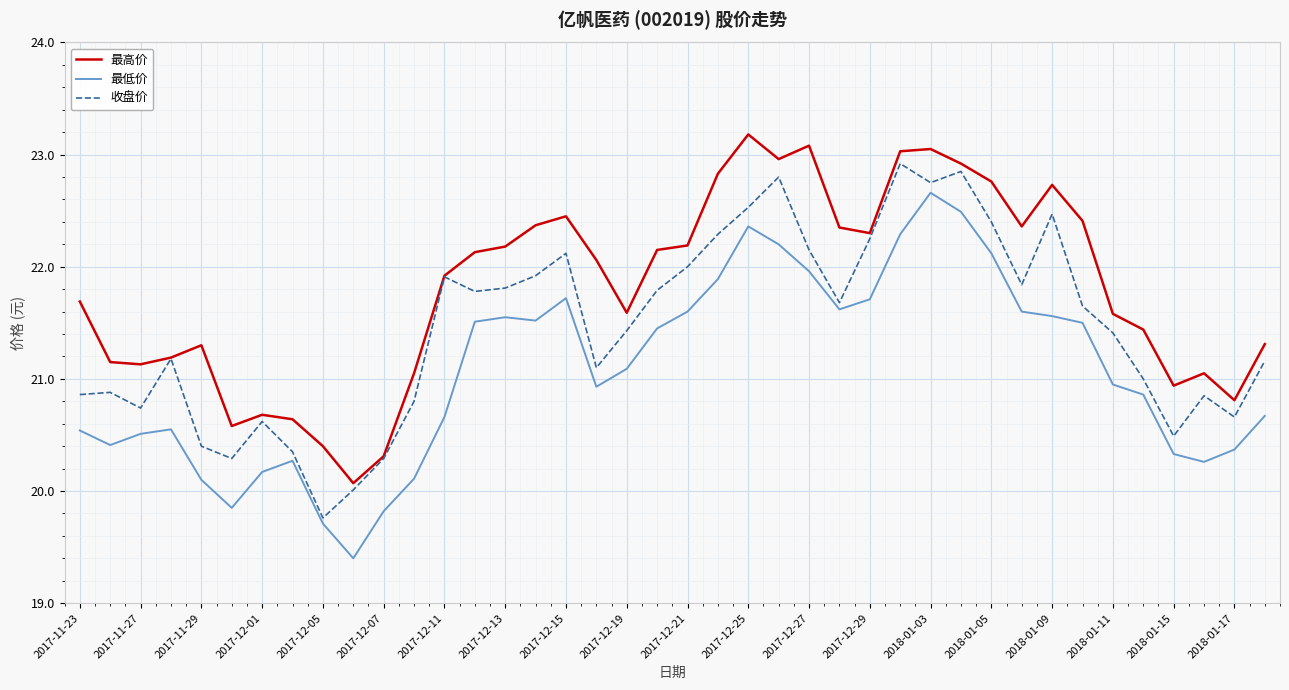

What is the average value of the 收盘价 series?

21.5